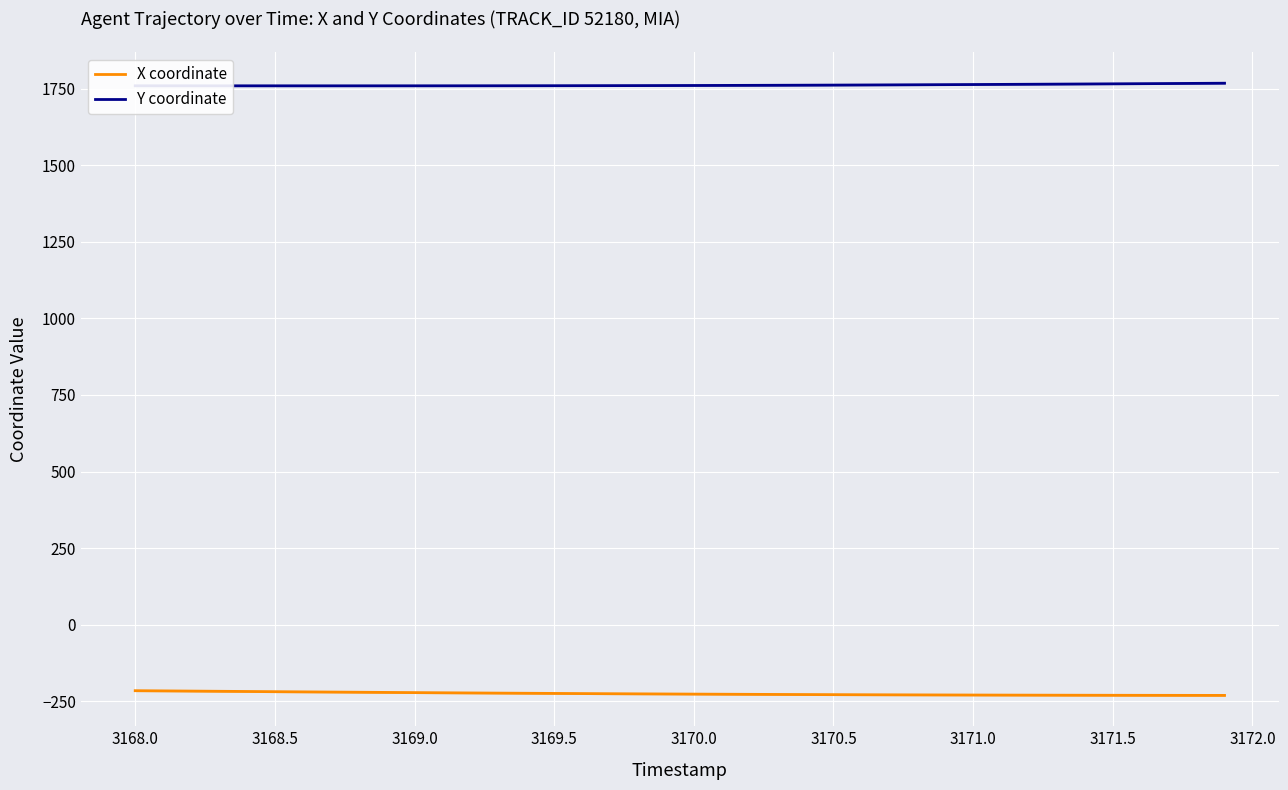

At which label does X coordinate first exceed -226?

3168.0